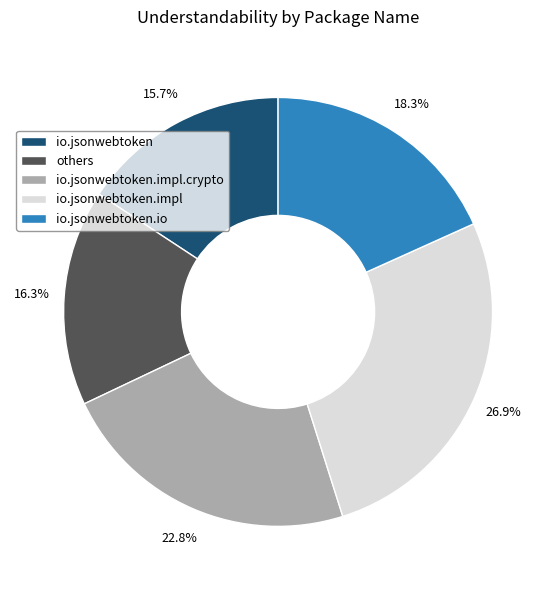

Rank the categories by value from lowest to highest.

io.jsonwebtoken, others, io.jsonwebtoken.io, io.jsonwebtoken.impl.crypto, io.jsonwebtoken.impl